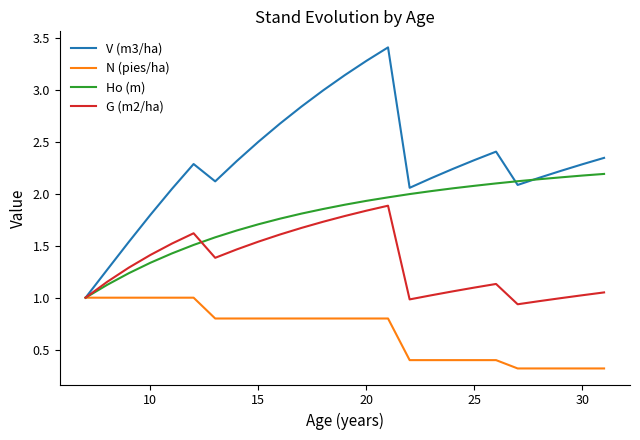

Rank the series by their maximum value, from lowest to highest.

N (pies/ha), G (m2/ha), Ho (m), V (m3/ha)